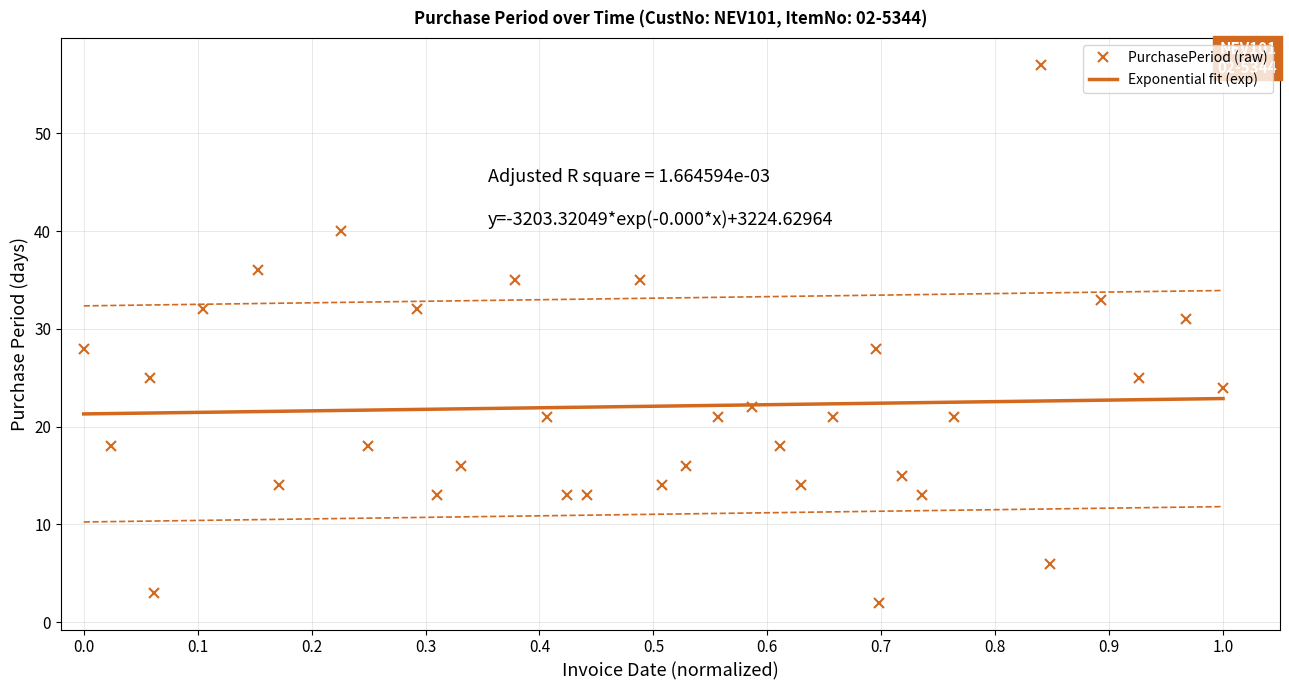

How many points are lower than both their immediate neighbors (excluding endpoints)?

11